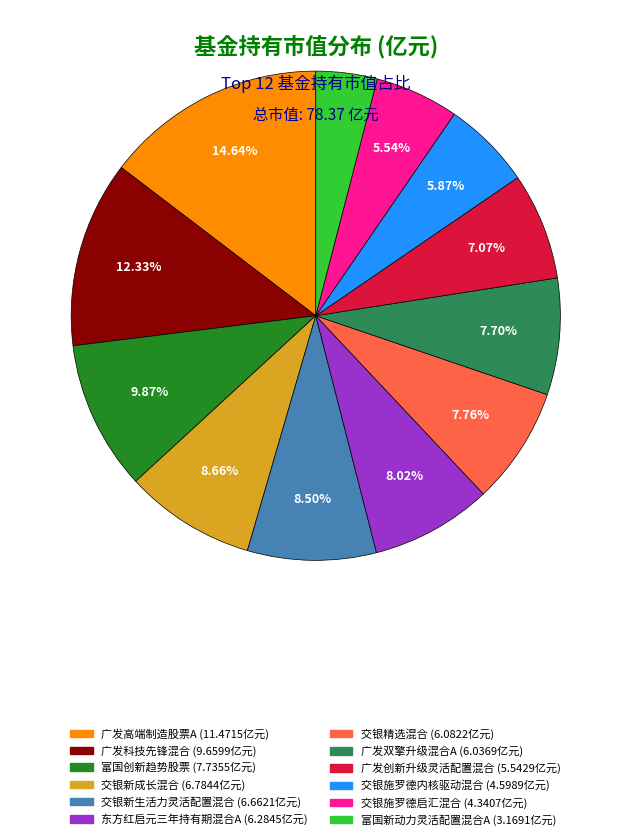

What portion of the pie excludes 交银施罗德启汇混合?

94.5%